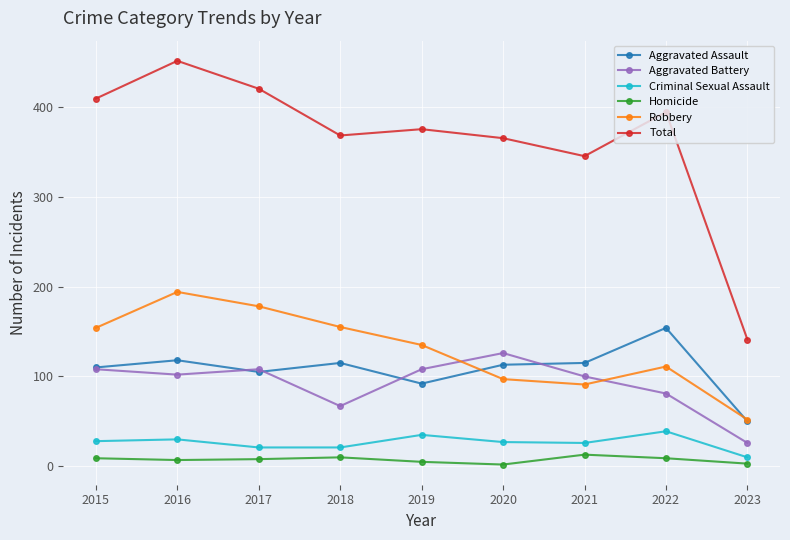

How many categories are shown in the chart?

9